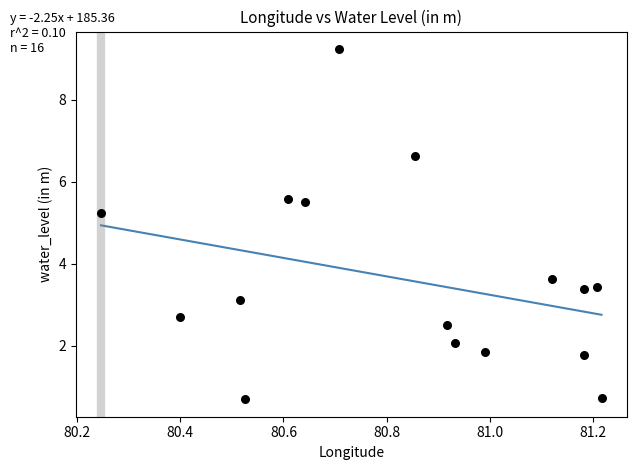

What Y value in the scatter plot is closest to 4?

3.6